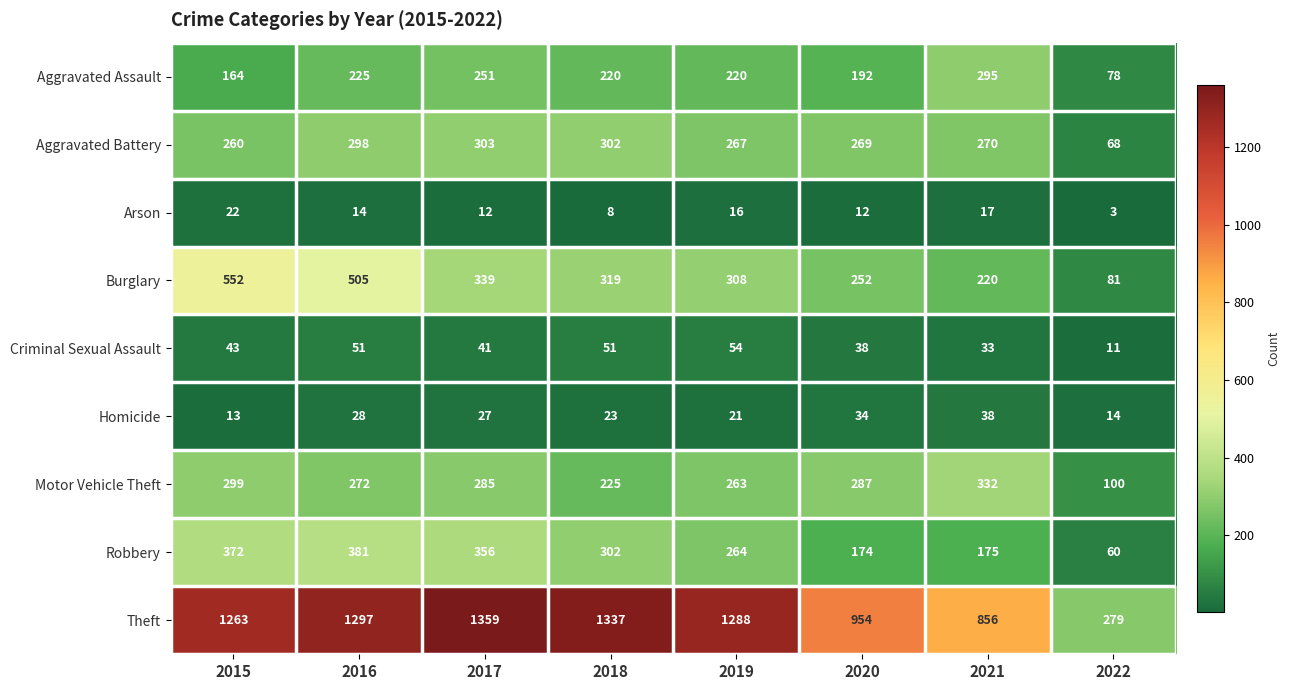

Which category has the highest value in the Motor Vehicle Theft series?

2021